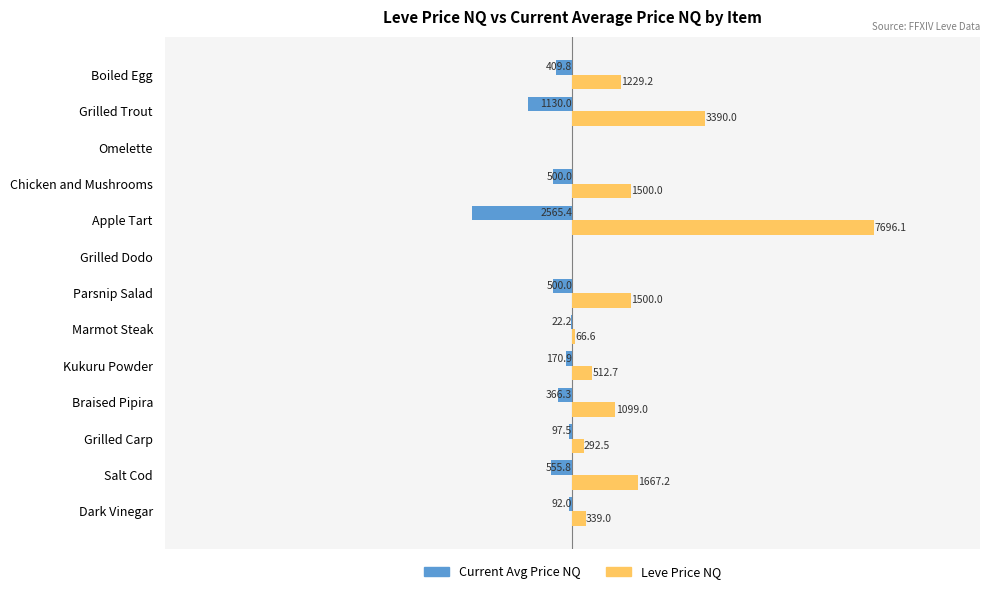

Is the value of Current Avg Price NQ at Parsnip Salad greater than the value of Leve Price NQ at Kukuru Powder?

No